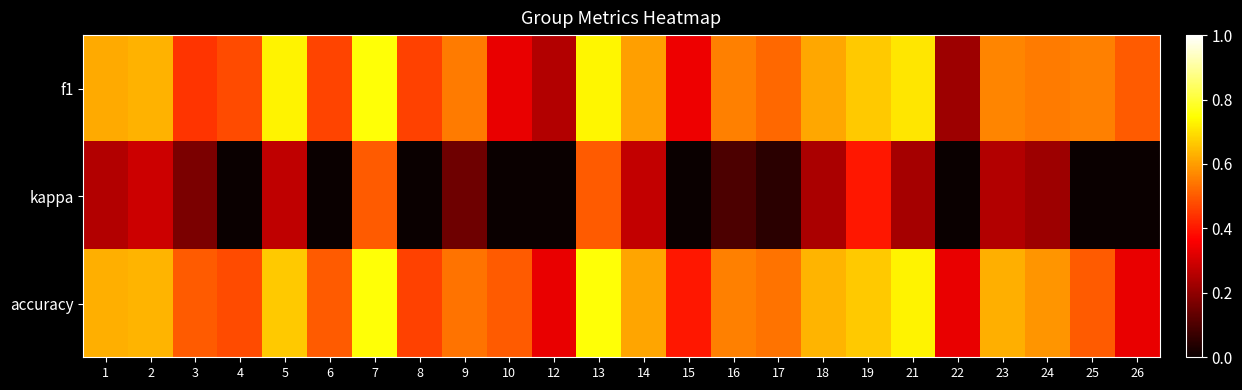

Which has a higher value, 7 or 14?

7